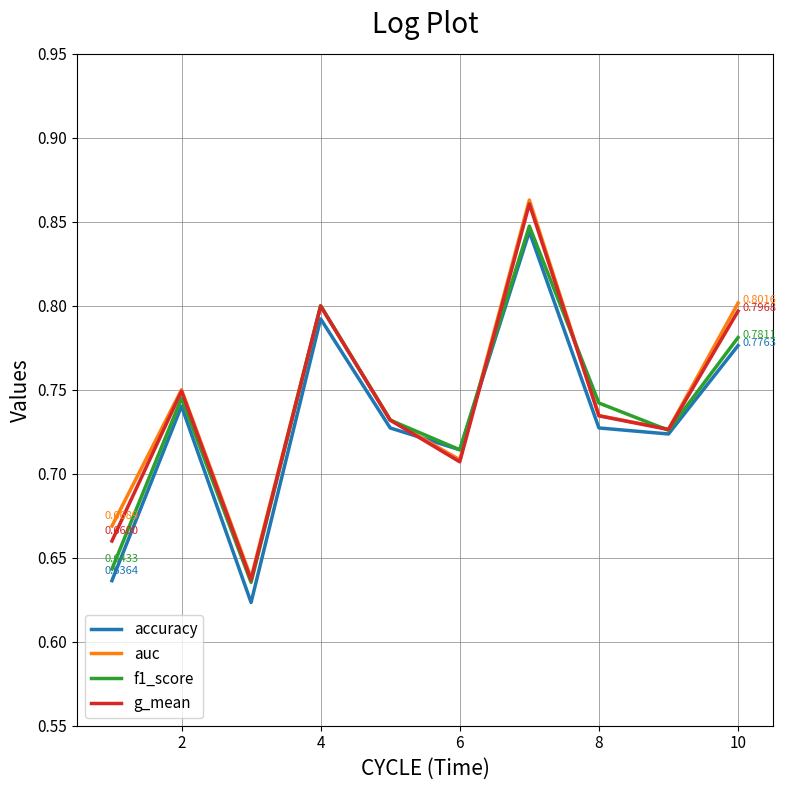

Which series has the widest spread of values?

auc